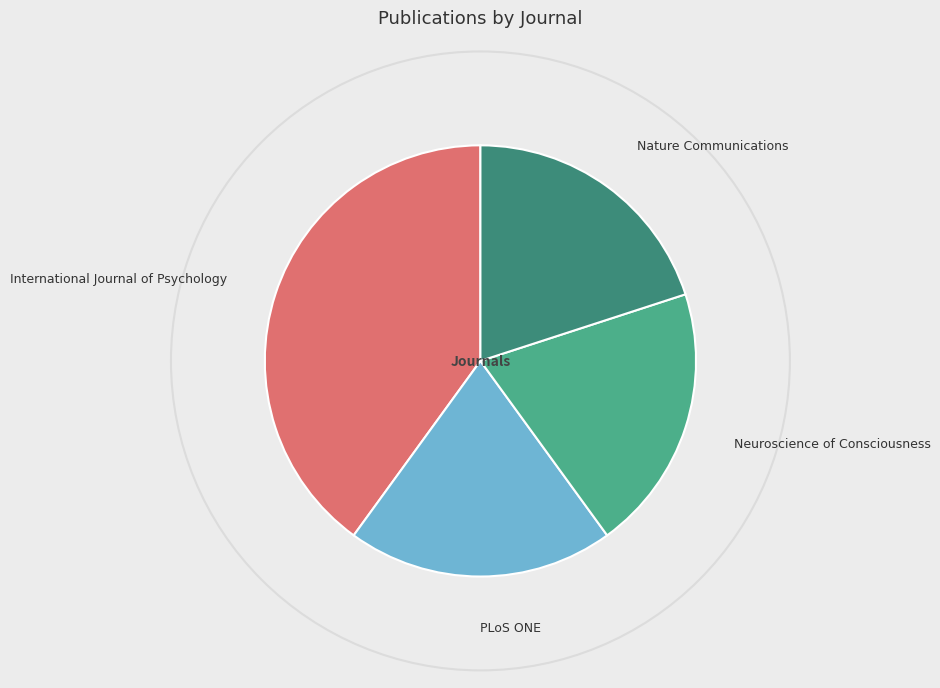

The Nature Communications slice represents 32% of the pie. True or false?

False